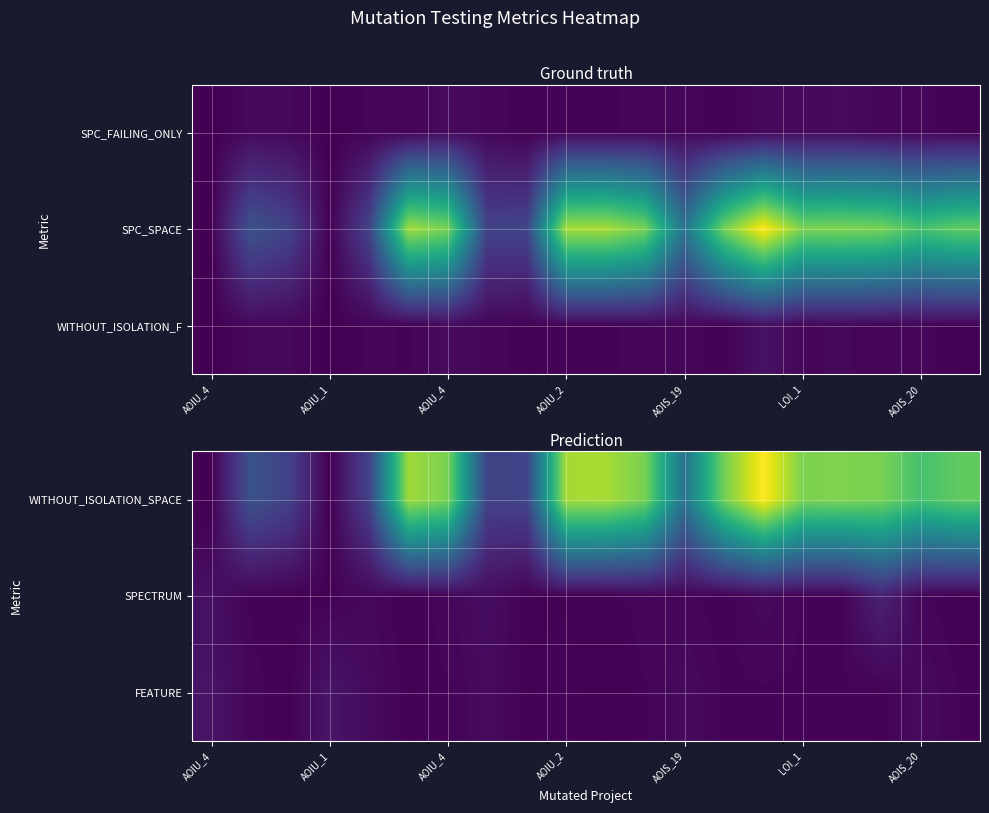

How many values in the WITHOUT_ISOLATION_SPACE series are below 223?

10